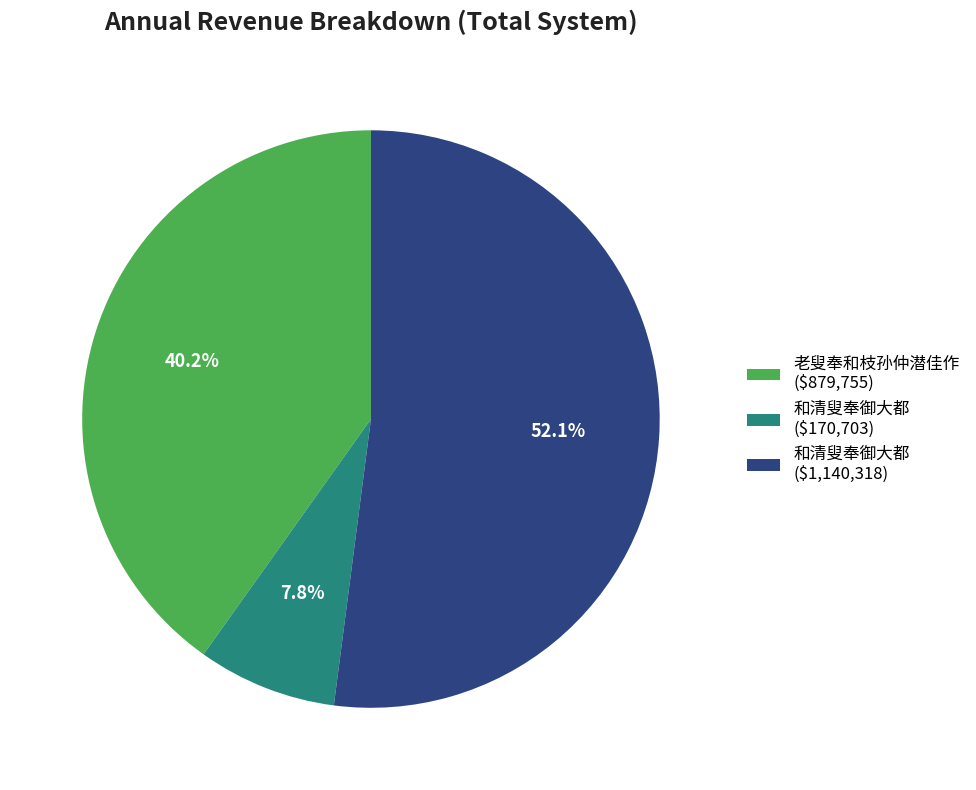

What is the smallest slice in the pie chart?

和清叟奉御大都 ($170,703)